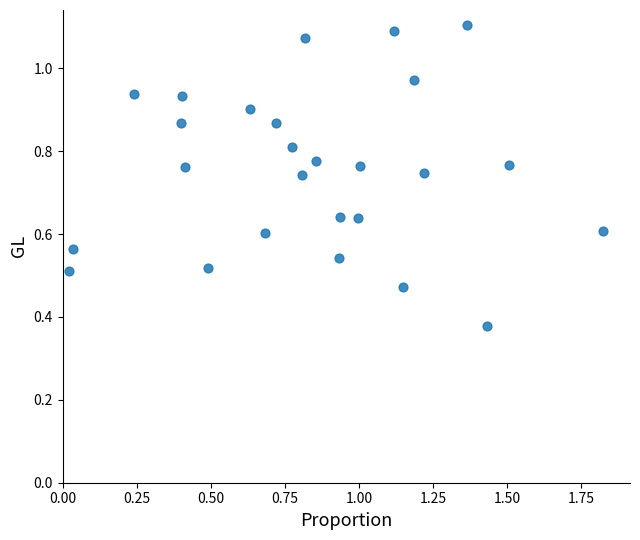

What is the range of X values (max minus min)?

1.8